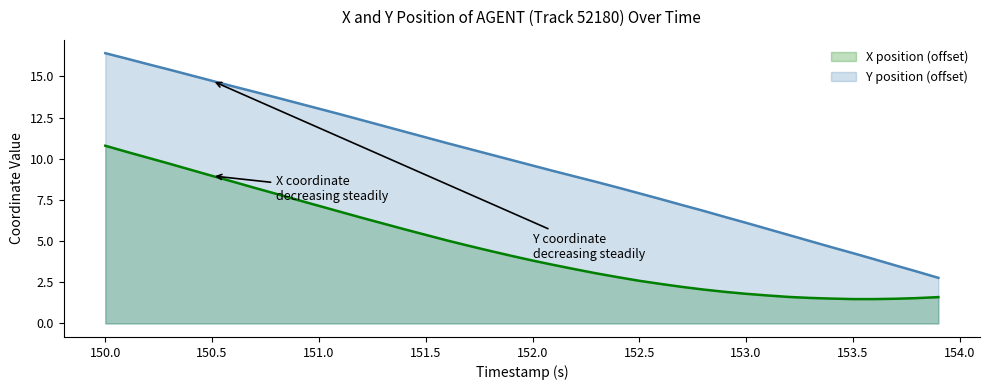

Is it true that X position (offset) equals 14.0 at 150.5?

False